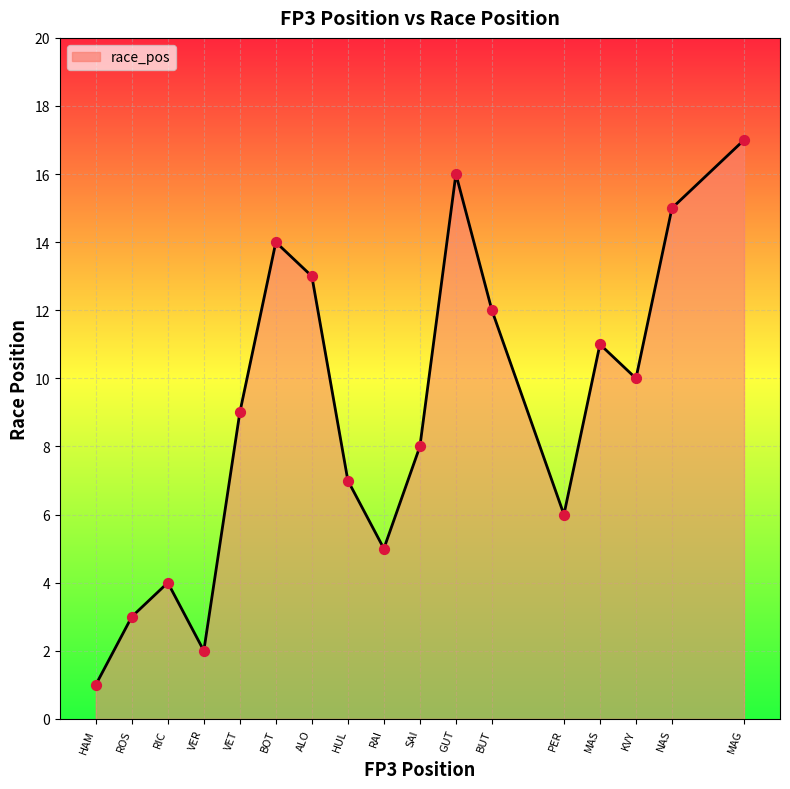

Between MAS and HAM, which is larger?

MAS